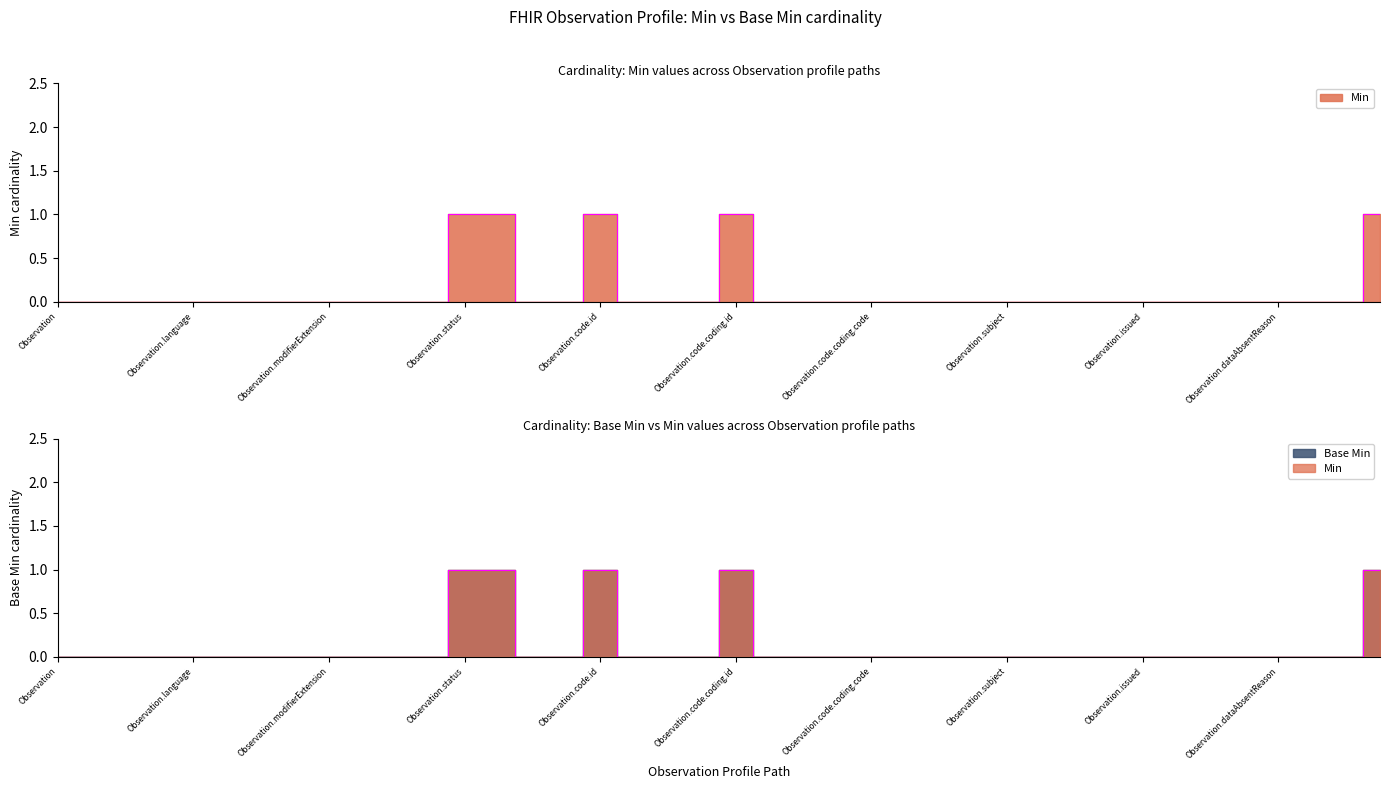

The Min series shows 0 at Observation.language. True or false?

True